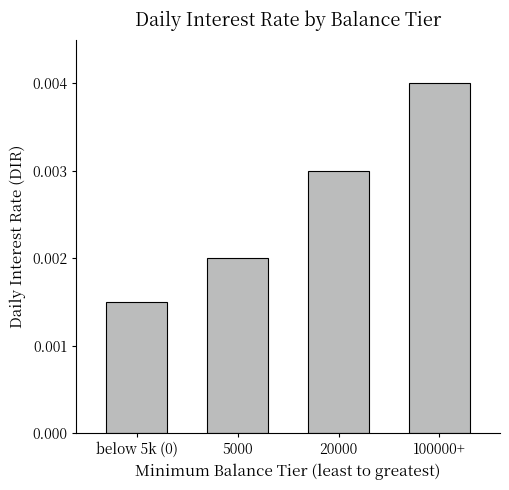

Which label corresponds to the largest value in the chart?

100000+